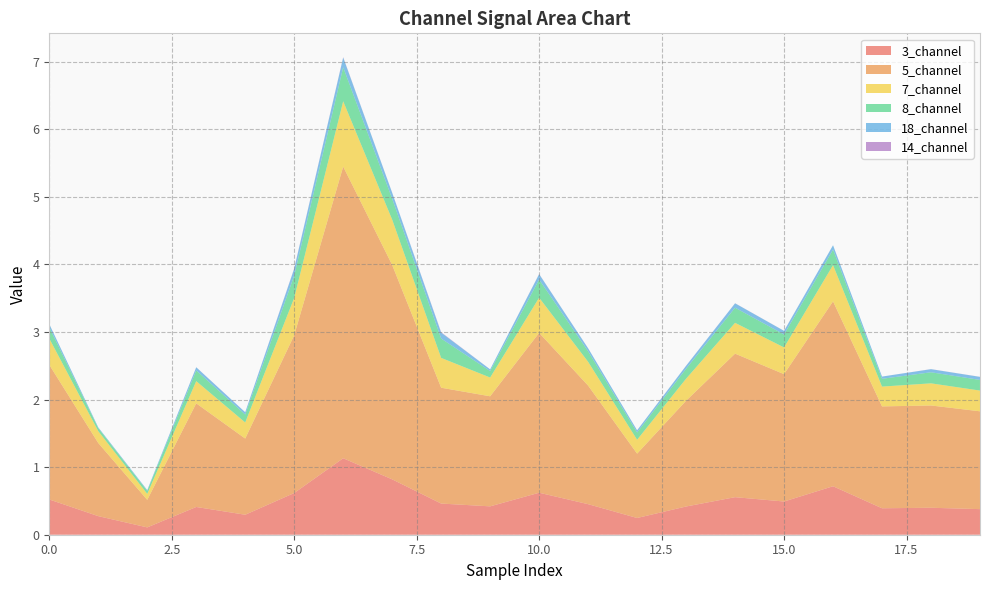

Reading left to right, extract all data points from this chart.

3_channel: 0.5	0.3	0.1	0.4	0.3	0.6	1.1	0.8	0.5	0.4	0.6	0.5	0.2	0.4	0.6	0.5	0.7	0.4	0.4	0.4
5_channel: 2.0	1.1	0.4	1.5	1.1	2.3	4.3	3.2	1.7	1.6	2.4	1.8	1.0	1.6	2.1	1.9	2.7	1.5	1.5	1.4
7_channel: 0.4	0.2	0.1	0.3	0.2	0.6	1.0	0.7	0.4	0.3	0.5	0.4	0.2	0.3	0.5	0.4	0.5	0.3	0.3	0.3
8_channel: 0.2	0.0	0.0	0.2	0.1	0.3	0.5	0.3	0.3	0.1	0.3	0.2	0.1	0.1	0.2	0.2	0.2	0.1	0.2	0.2
18_channel: 0.0	0.0	0.0	0.0	0.0	0.1	0.1	0.1	0.1	0.0	0.1	0.0	0.0	0.0	0.1	0.1	0.1	0.0	0.0	0.0
14_channel: 0.0	0.0	0.0	0.0	0.0	0.0	0.0	0.0	0.0	0.0	0.0	0.0	0.0	0.0	0.0	0.0	0.0	0.0	0.0	0.0